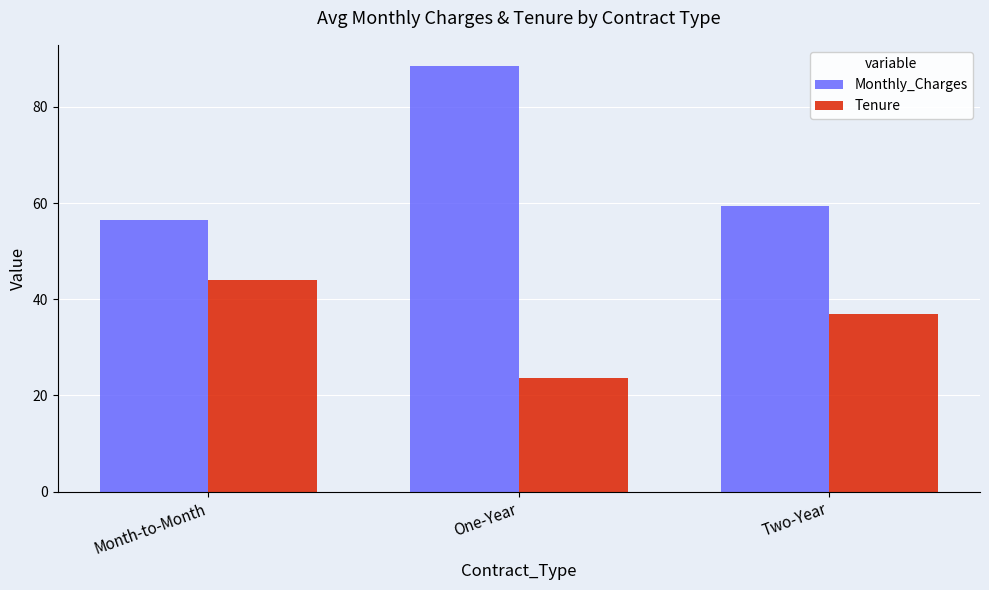

Which series has the widest spread of values?

Monthly_Charges